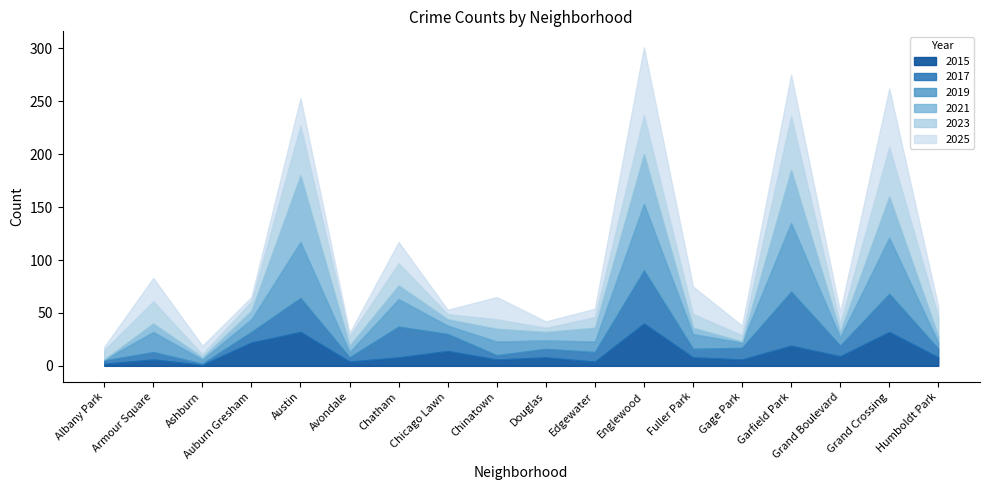

At which category does the chart reach its minimum across all series?

Albany Park